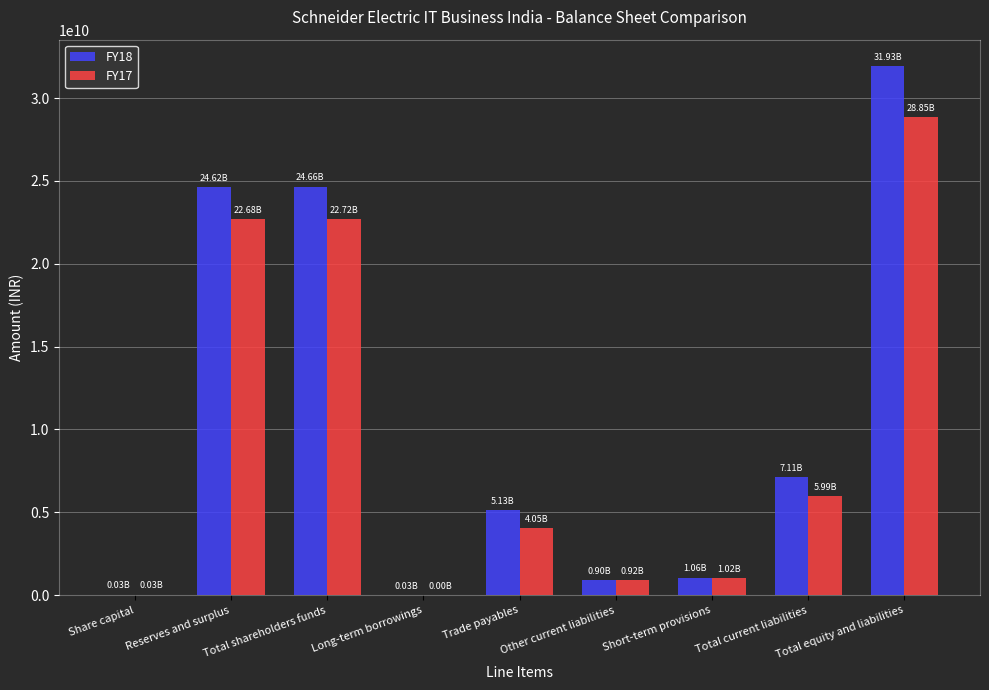

Between Trade payables and Short-term provisions, which series saw the biggest shift?

FY18